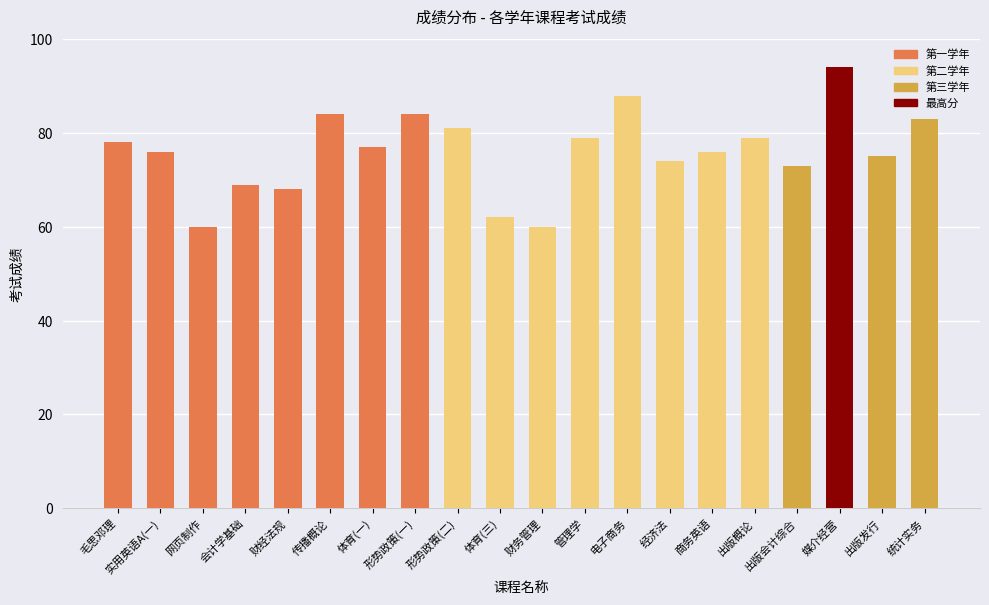

What is the value of the 14th bar from the left?

74